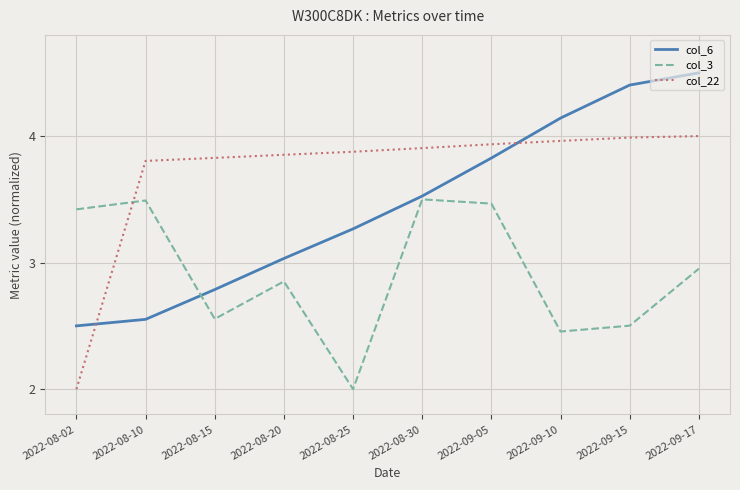

What position from the left is 2022-08-30?

6